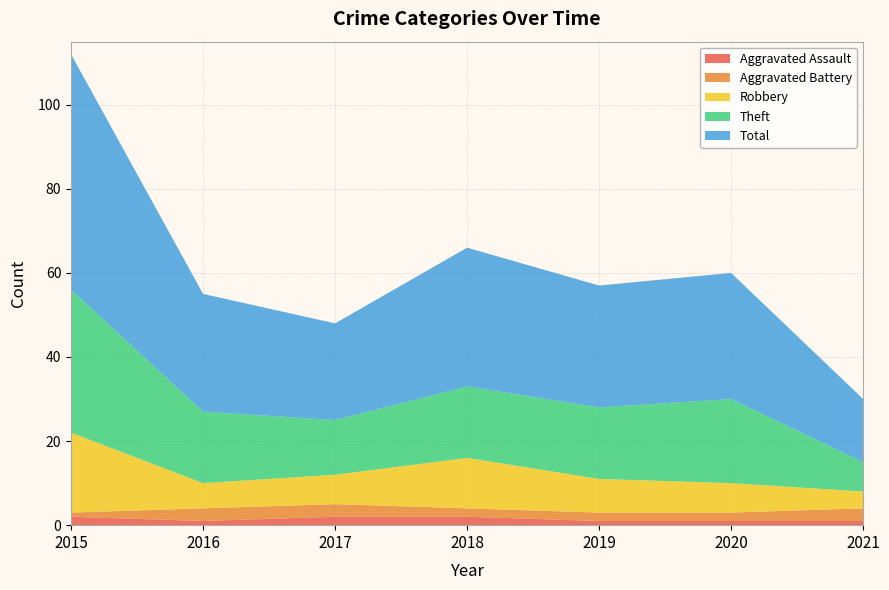

Reading left to right, what are all the values shown in this chart?

Aggravated Assault: 2015=2	2016=1	2017=2	2018=2	2019=1	2020=1	2021=1
Aggravated Battery: 2015=1	2016=3	2017=3	2018=2	2019=2	2020=2	2021=3
Robbery: 2015=19	2016=6	2017=7	2018=12	2019=8	2020=7	2021=4
Theft: 2015=34	2016=17	2017=13	2018=17	2019=17	2020=20	2021=7
Total: 2015=56	2016=28	2017=23	2018=33	2019=29	2020=30	2021=15